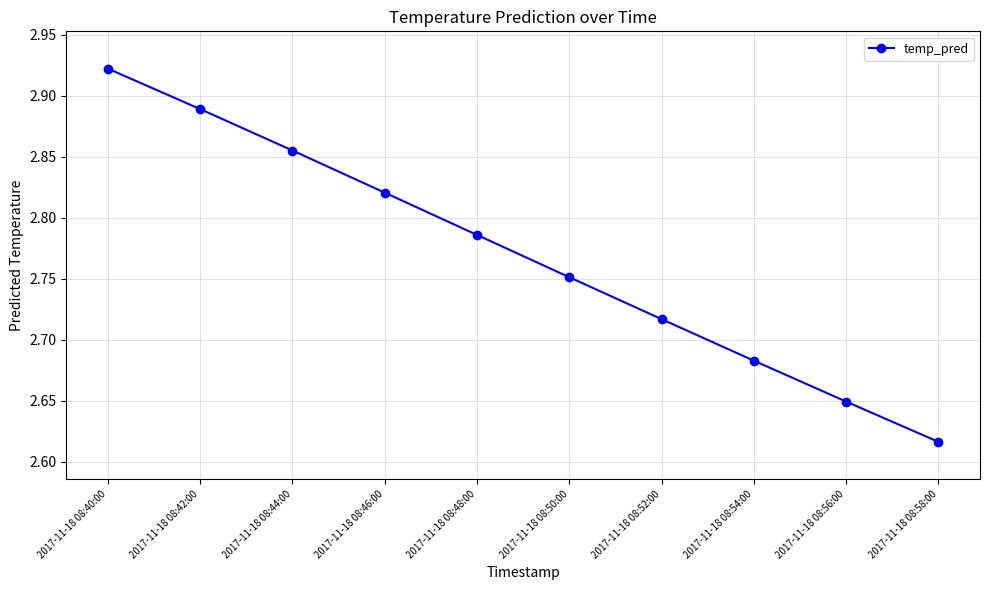

Approximately how many times larger is the value at 2017-11-18 08:54:00 compared to 2017-11-18 08:58:00?

1.0